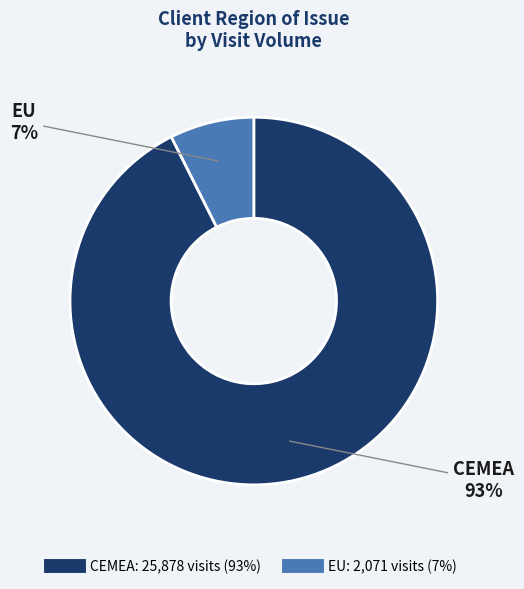

To the nearest percent, what is the average slice percentage?

50%